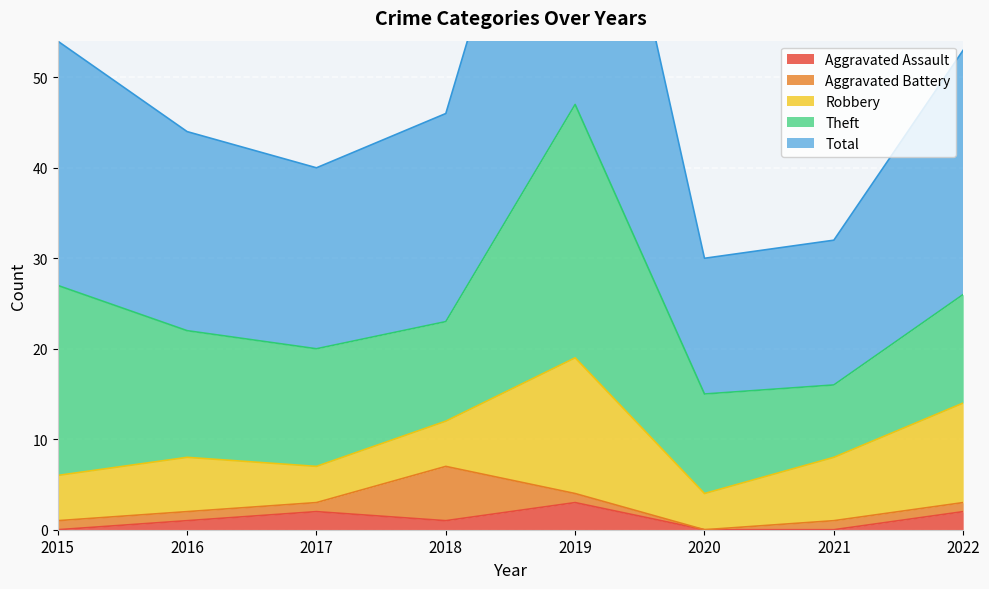

What is the value of the Aggravated Assault point at the 8th from the left?

2